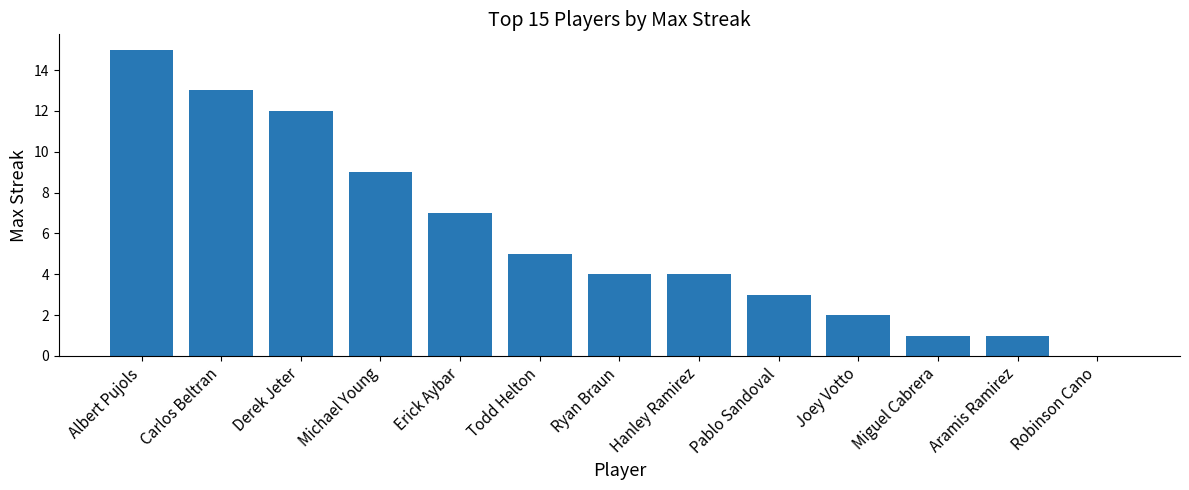

Reading left to right, extract all data points from this chart.

Albert Pujols=15	Carlos Beltran=13	Derek Jeter=12	Michael Young=9	Erick Aybar=7	Todd Helton=5	Ryan Braun=4	Hanley Ramirez=4	Pablo Sandoval=3	Joey Votto=2	Miguel Cabrera=1	Aramis Ramirez=1	Robinson Cano=0